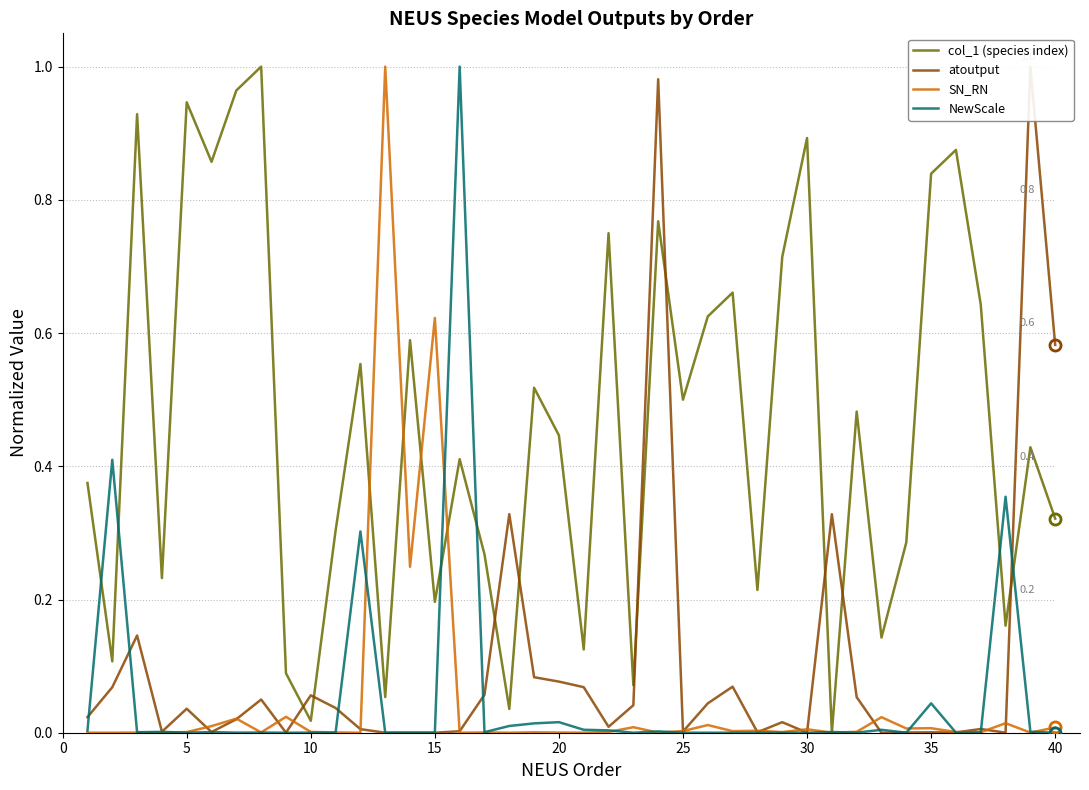

The value of NewScale at 15 is 0.0. True or false?

True